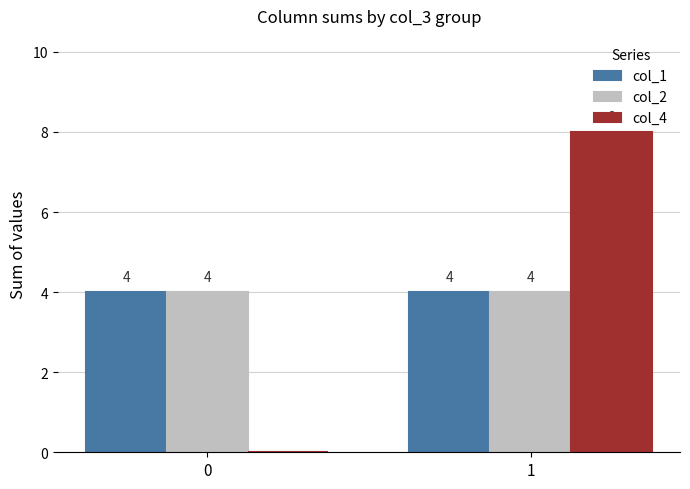

Reading right to left, what are all the values shown in this chart?

col_1: 1=4	0=4
col_2: 1=4	0=4
col_4: 1=8	0=0